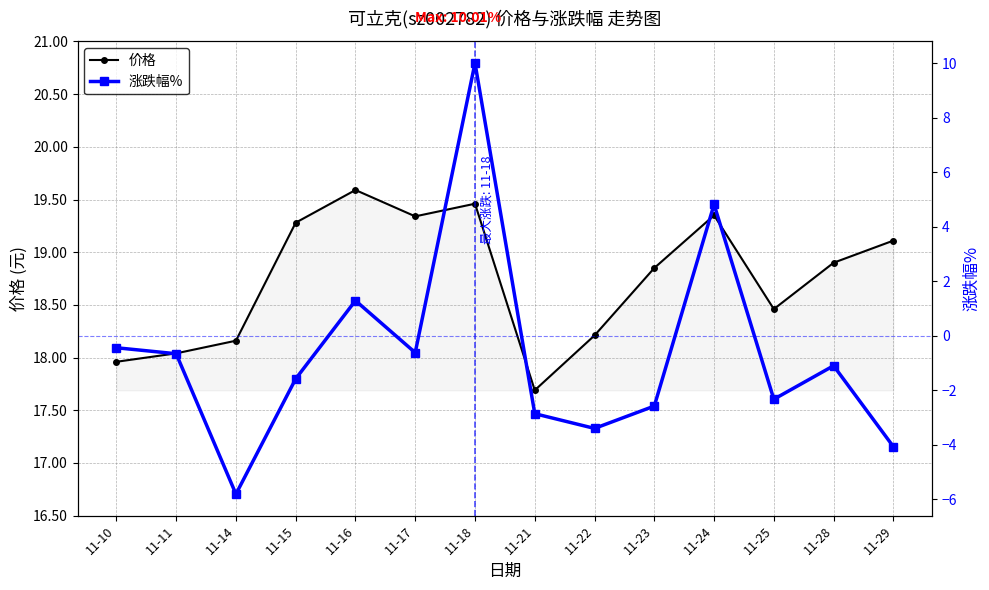

Between 11-25 and 11-28, which is larger?

11-28